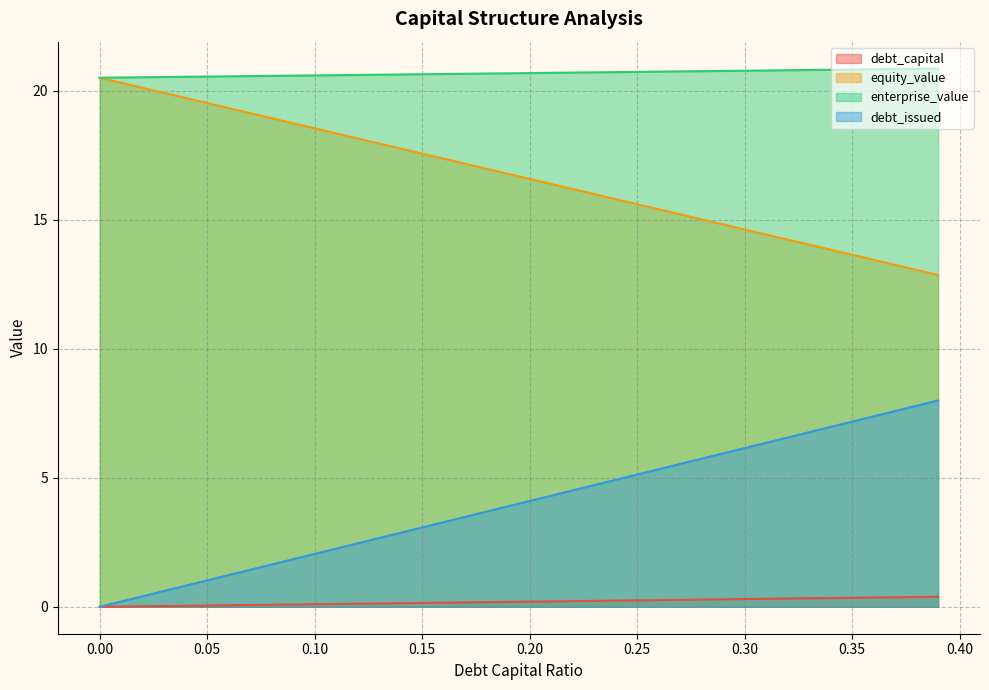

True or false: debt_issued has more than 0 points higher than both neighbors.

False